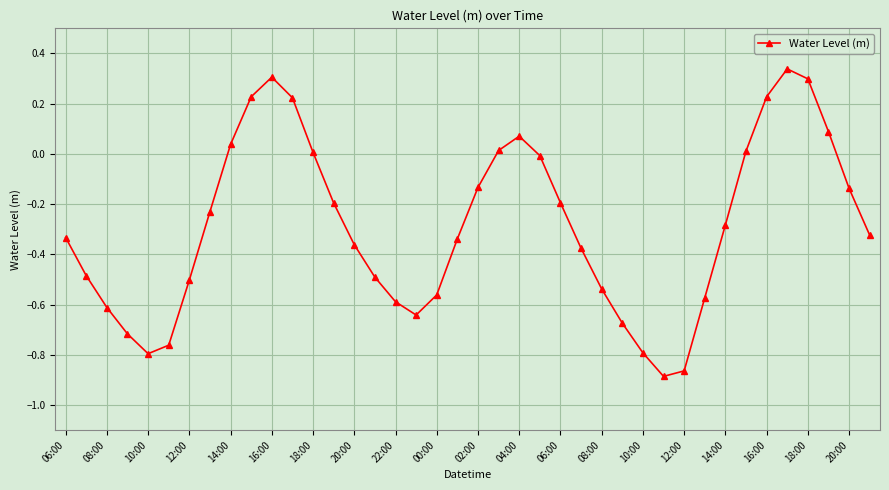

How many points are lower than both their immediate neighbors (excluding endpoints)?

3